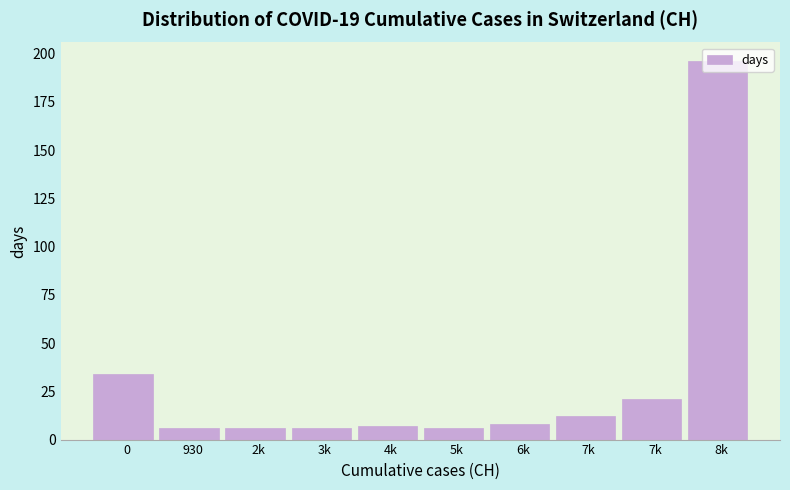

How many distinct data groups are displayed?

1